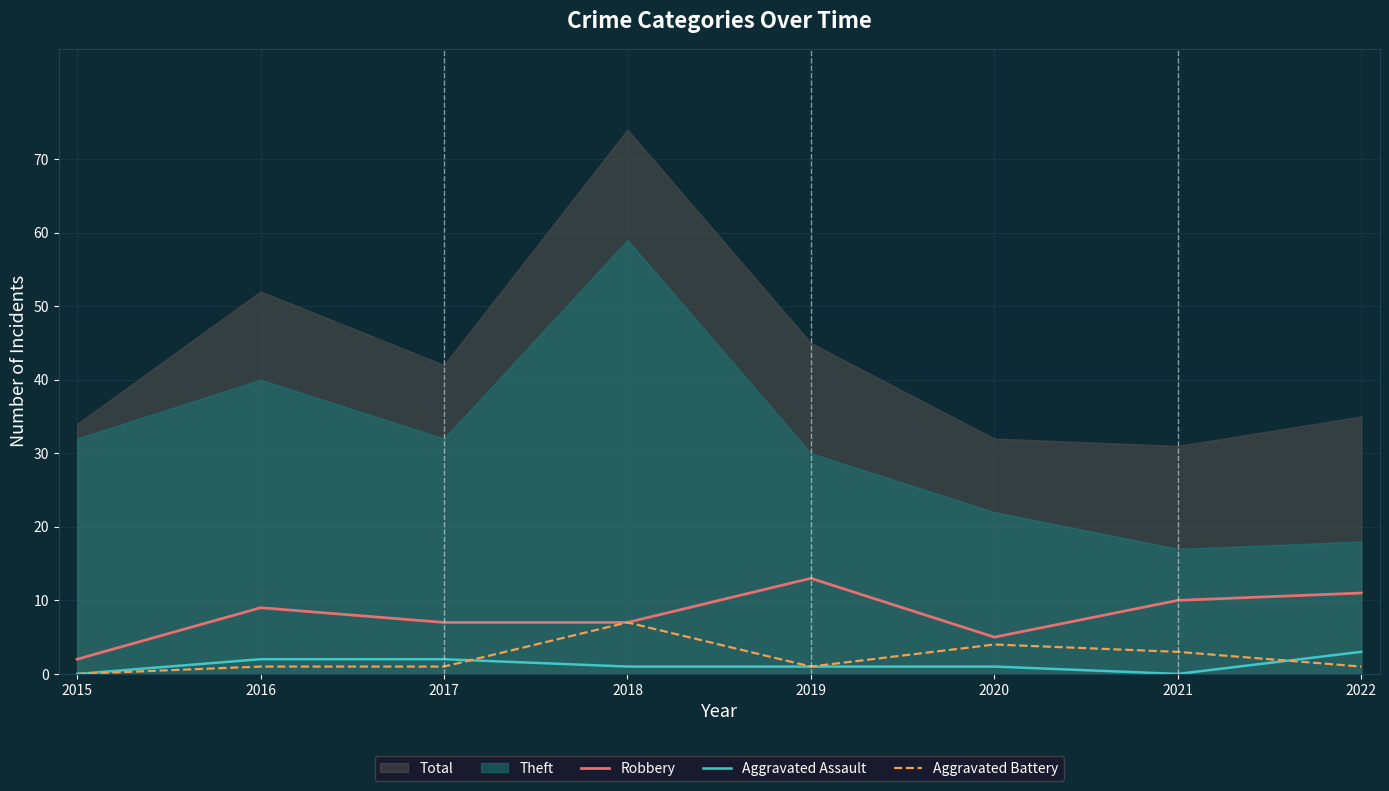

At which label does Robbery reach its peak?

2019